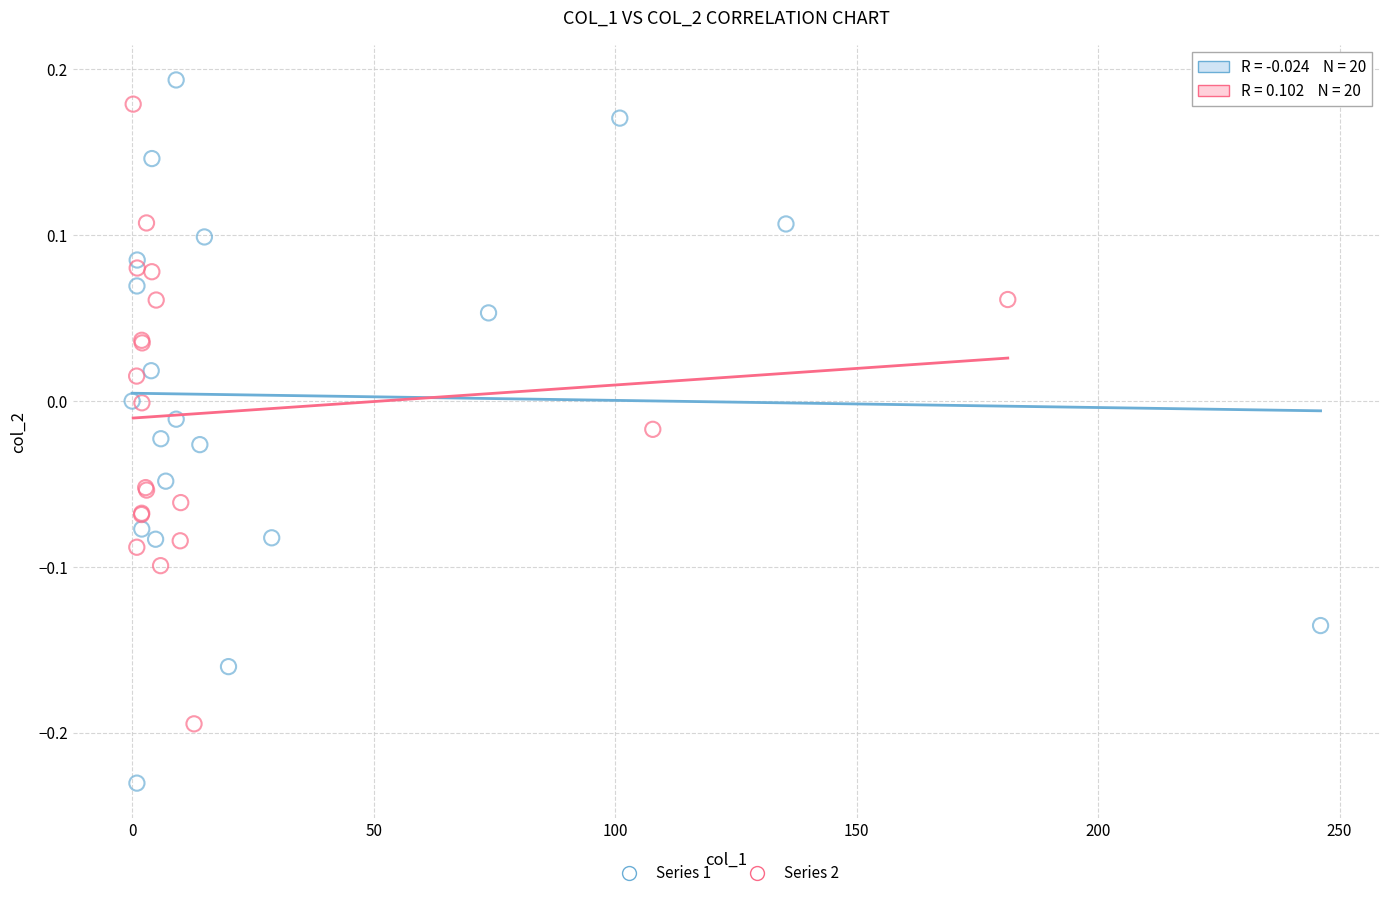

Which series reaches the minimum Y coordinate?

Series 1